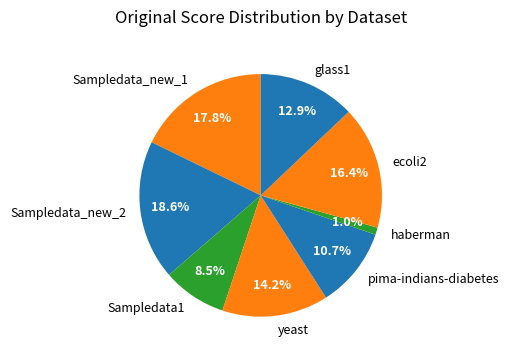

Rank the categories by value from lowest to highest.

haberman, Sampledata1, pima-indians-diabetes, glass1, yeast, ecoli2, Sampledata_new_1, Sampledata_new_2